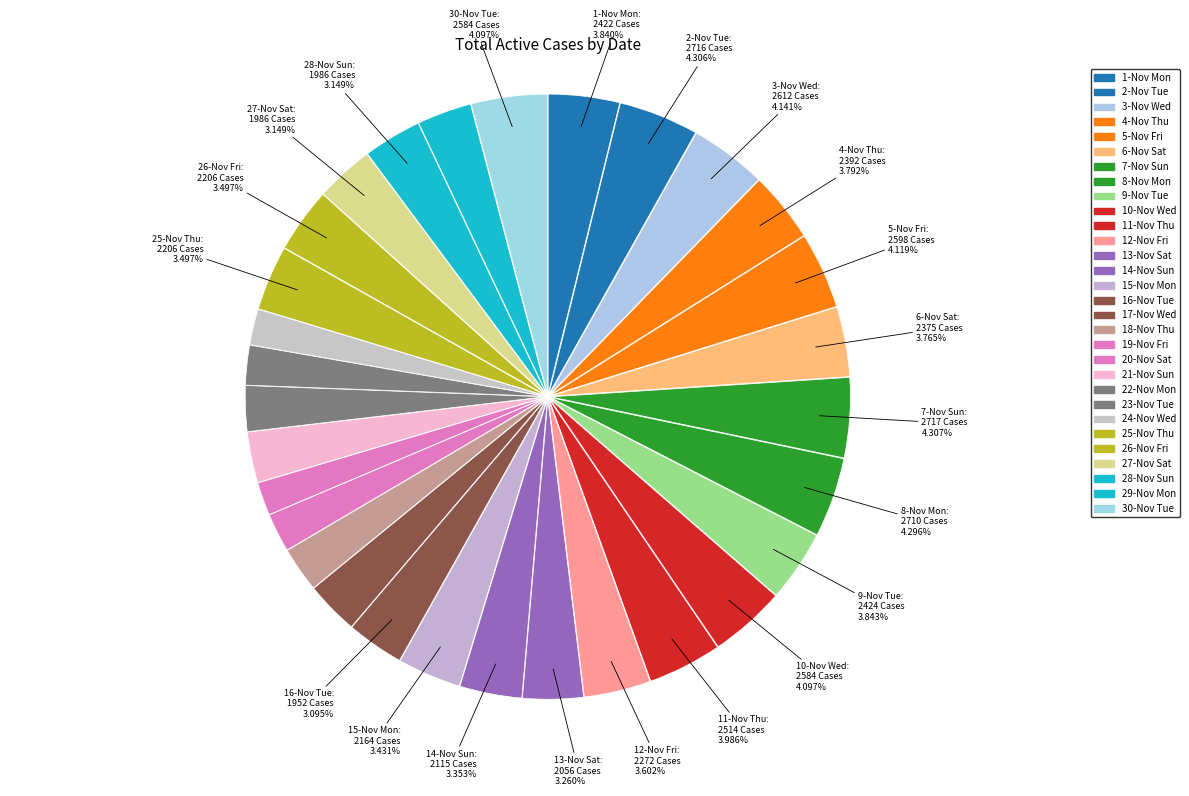

What percentage is the 3-Nov Wed slice, to the nearest percent?

4%